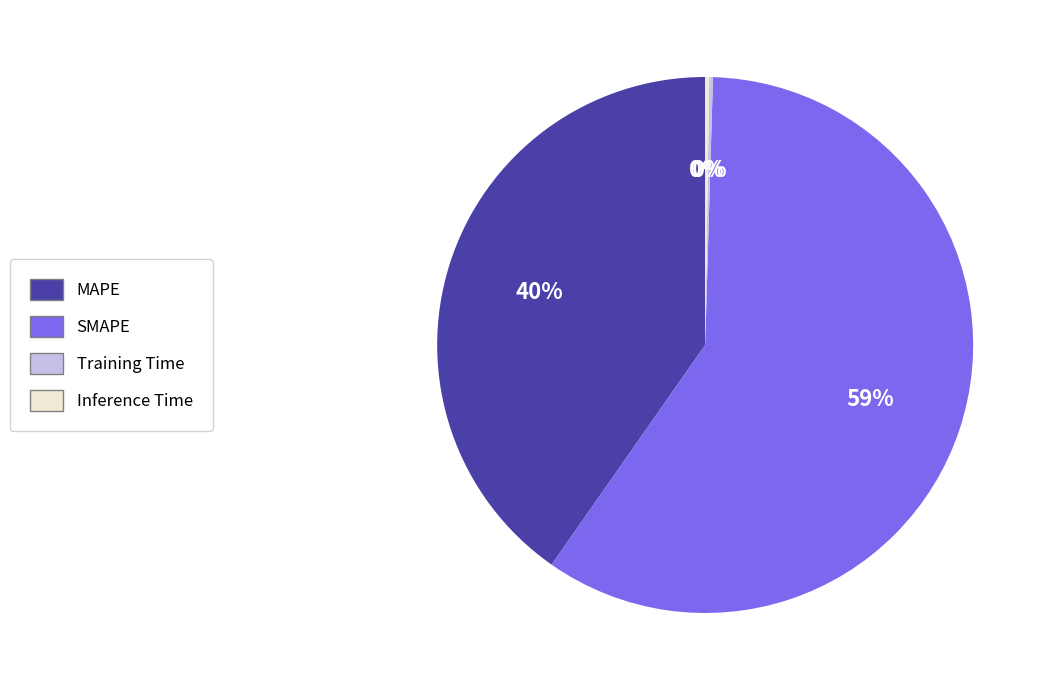

To the nearest percent, what is the average slice percentage?

25%